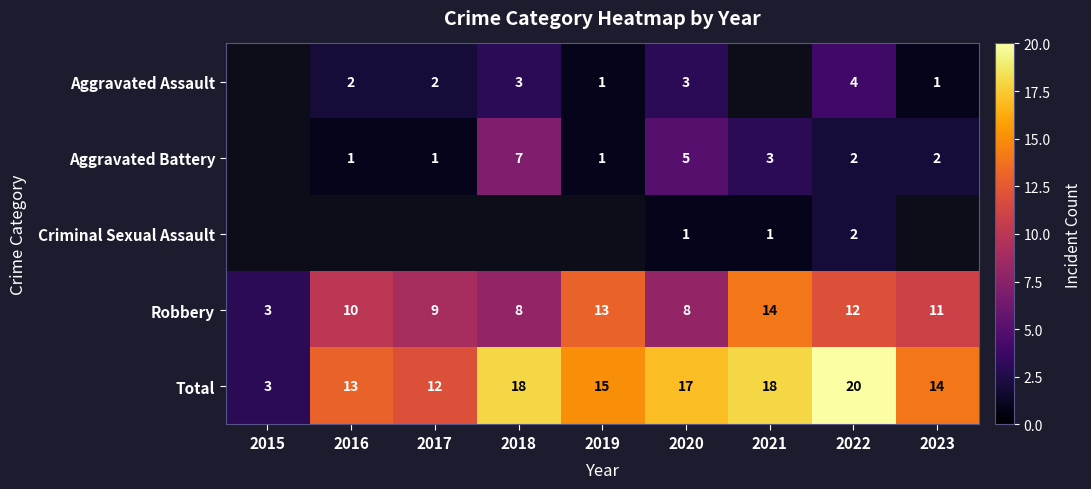

The Aggravated Battery series shows 3 at 2021. True or false?

True